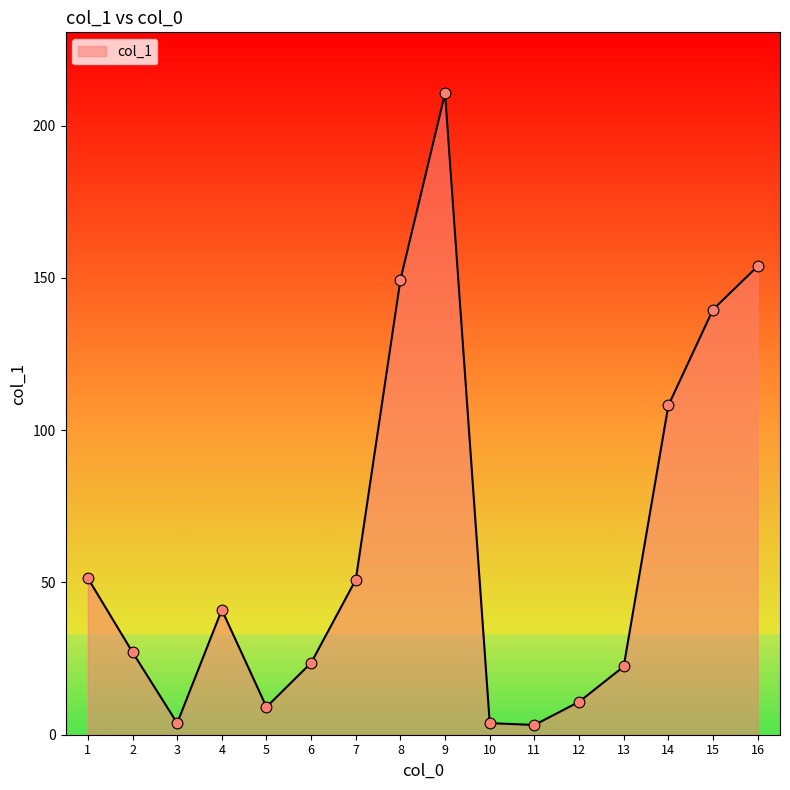

What is the change in value from 4 to 9?

+169.6